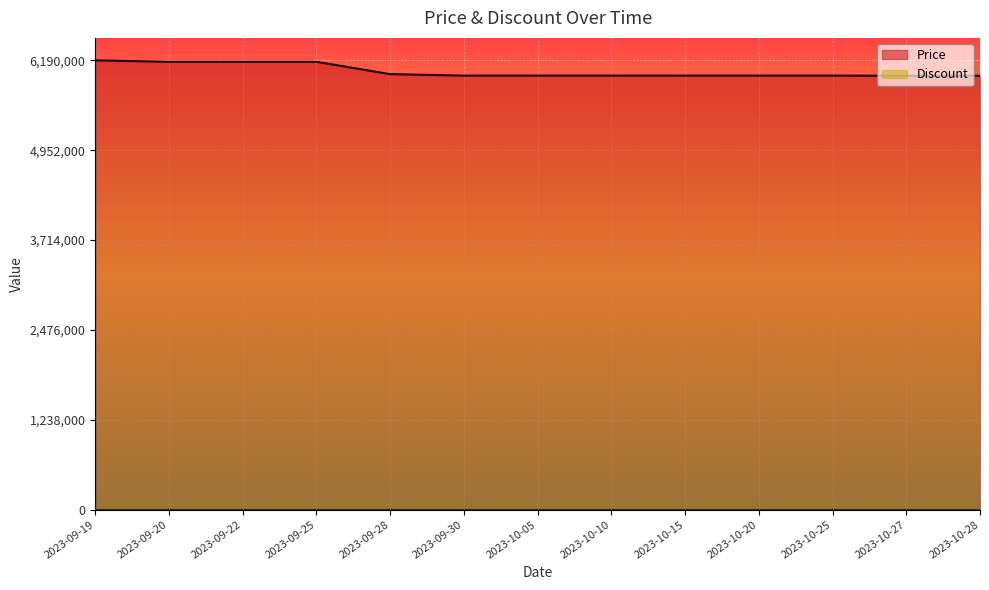

What is the change in value from 2023-09-20 to 2023-10-10?

-190000